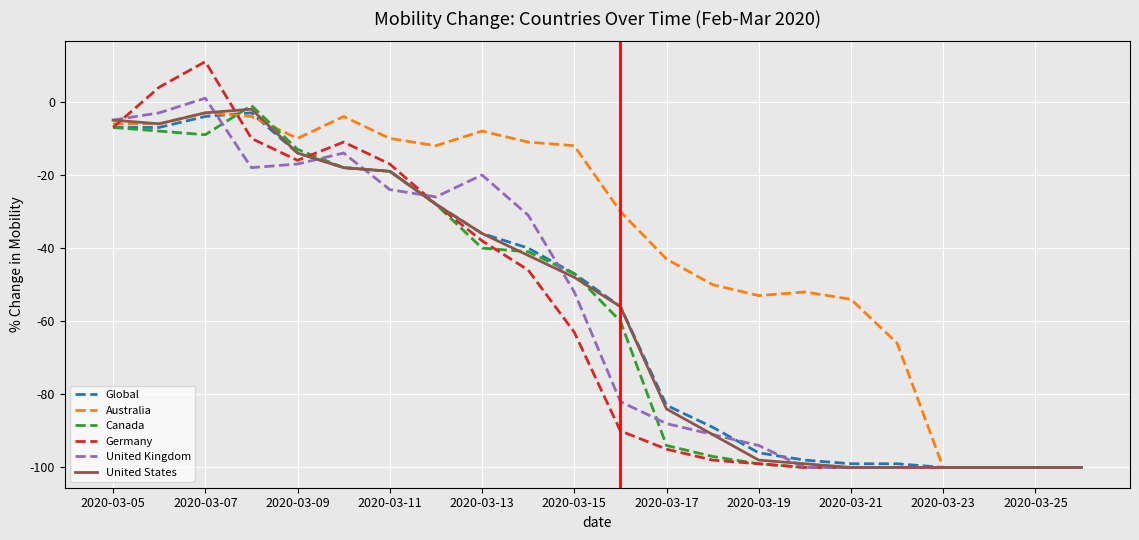

Which series has the largest total across all categories?

Australia